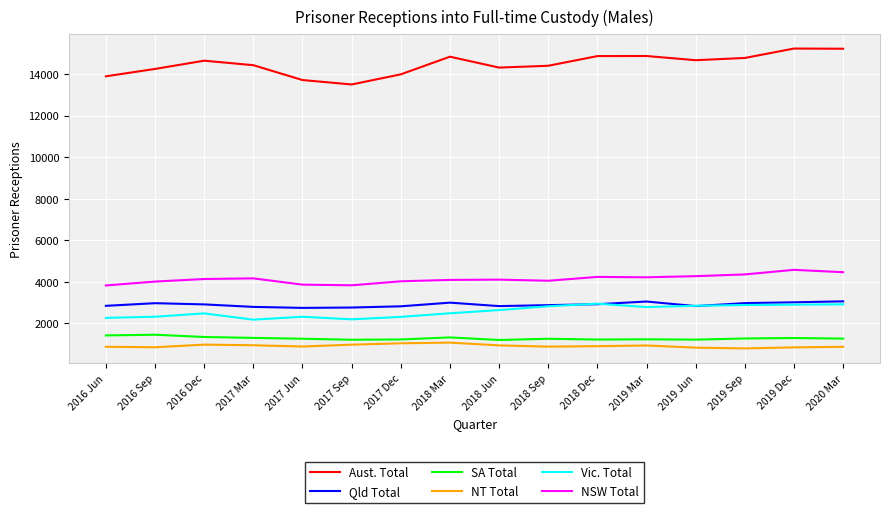

Which series has the largest range (max minus min)?

Aust. Total